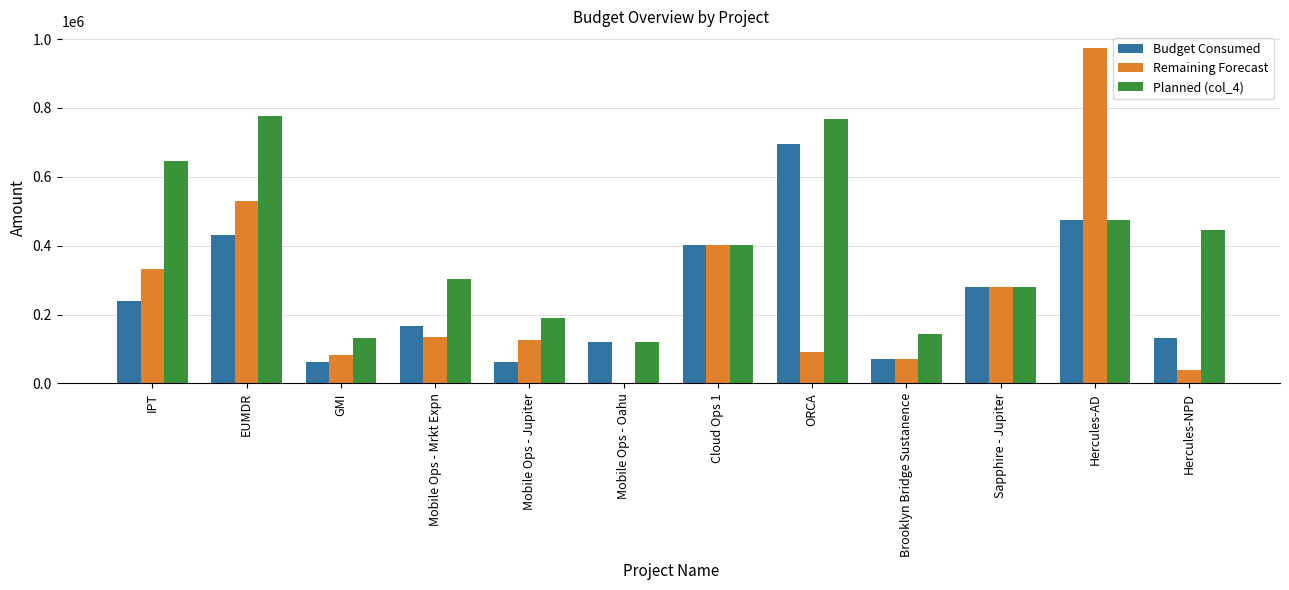

At which label does Remaining Forecast first exceed 135576?

IPT